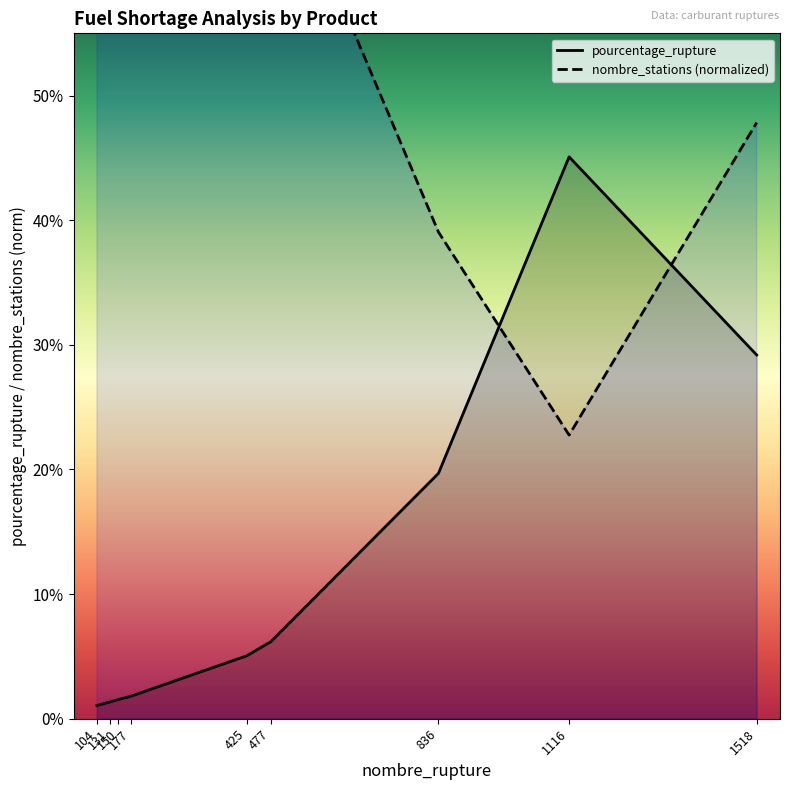

At how many categories does at least one series exceed 76?

5